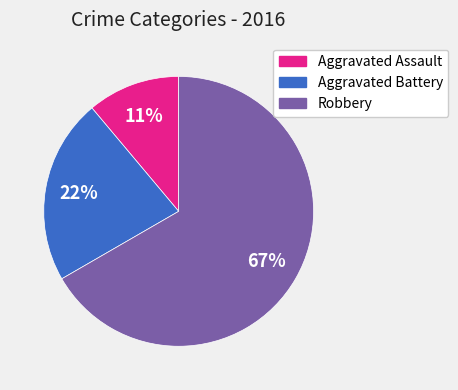

Which slice is the smallest?

Aggravated Assault